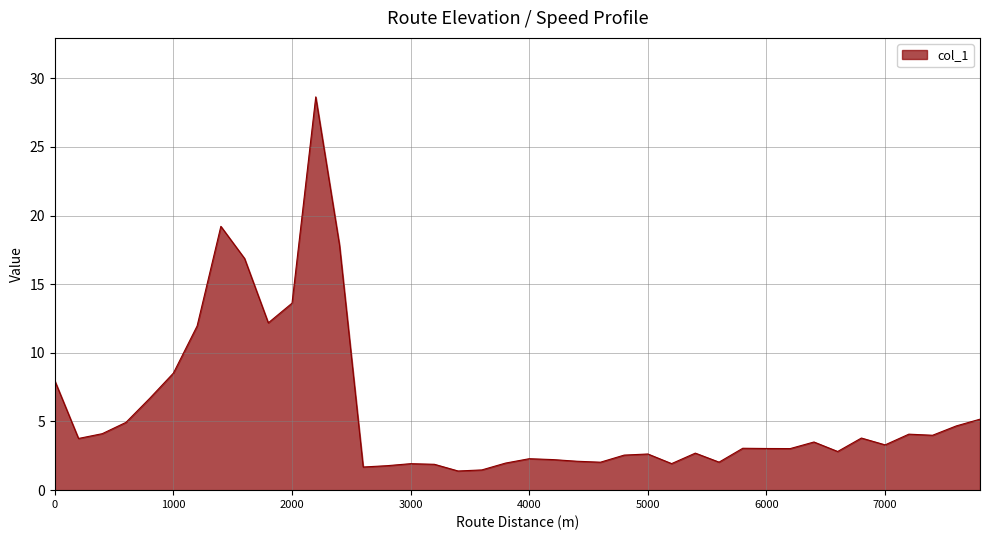

What is the difference between the maximum and minimum values?

27.2